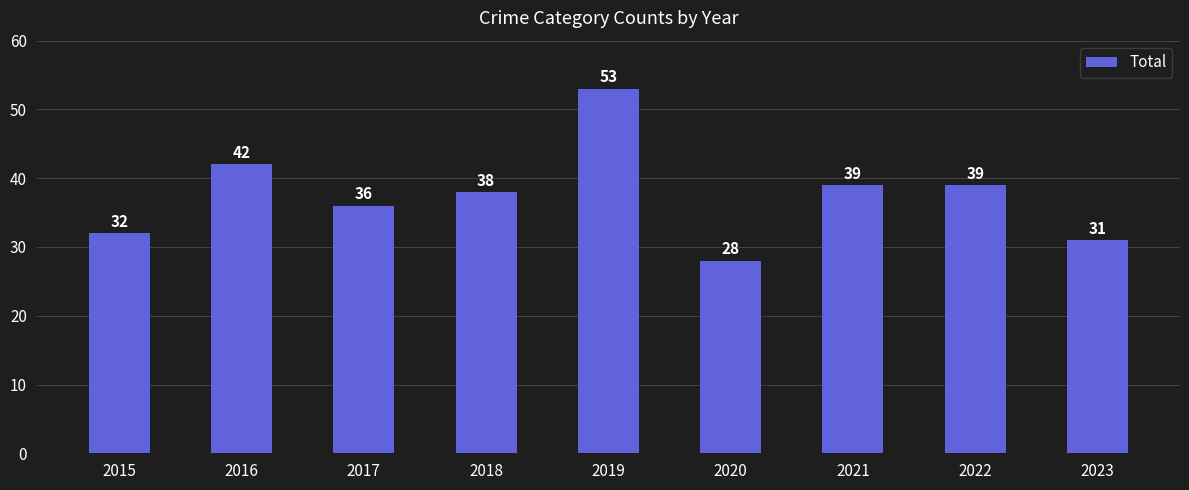

Reading left to right, list all the values displayed in this chart.

32	42	36	38	53	28	39	39	31